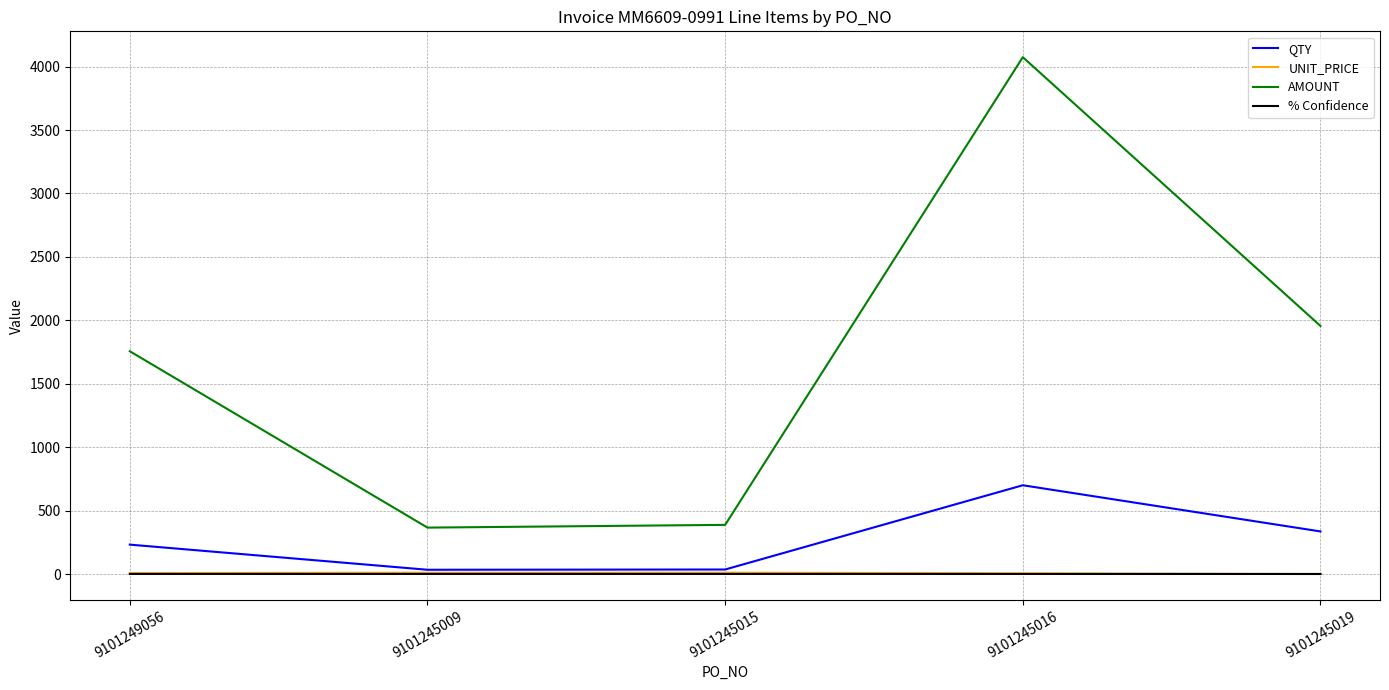

Which category has the highest value in the AMOUNT series?

9101245016